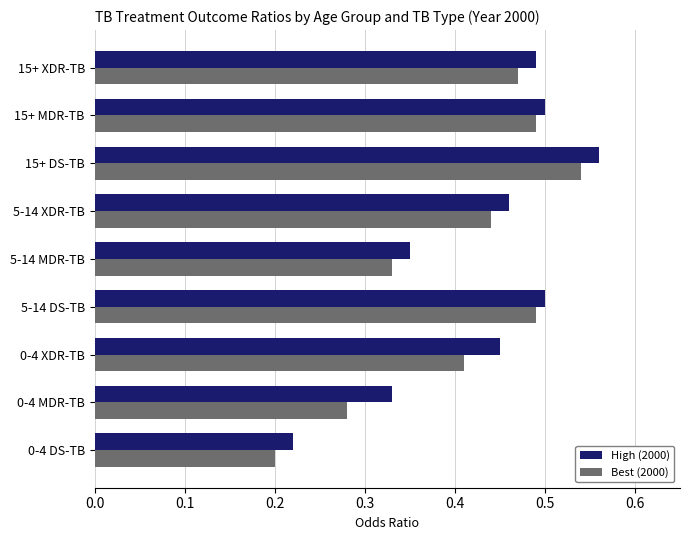

Count the number of data series in this chart.

2